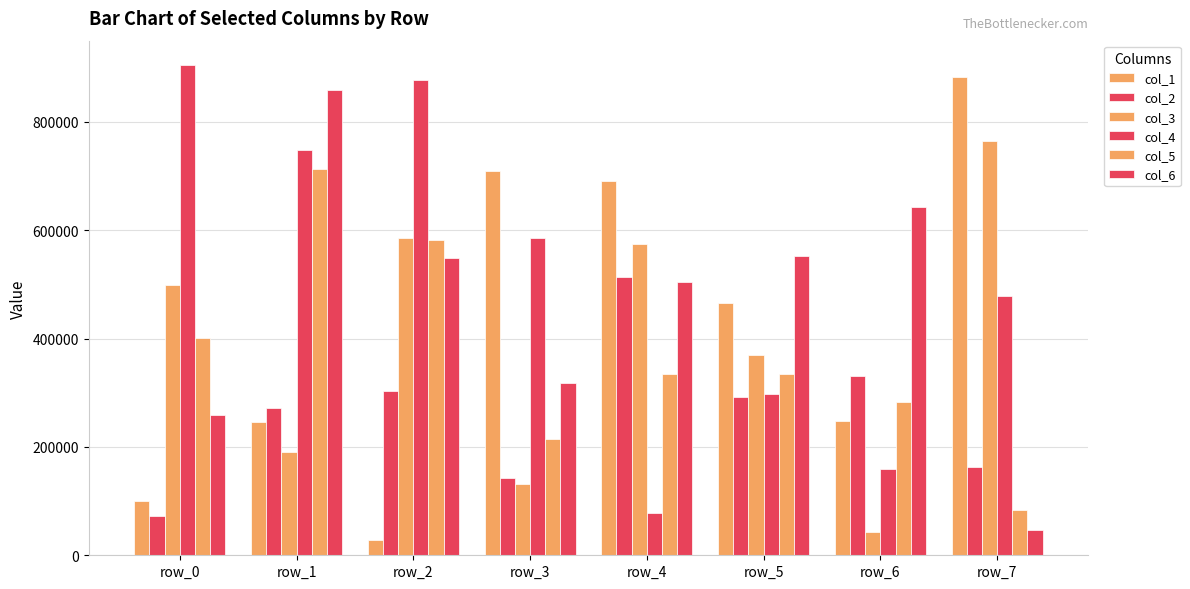

At how many categories does at least one series exceed 259315?

8